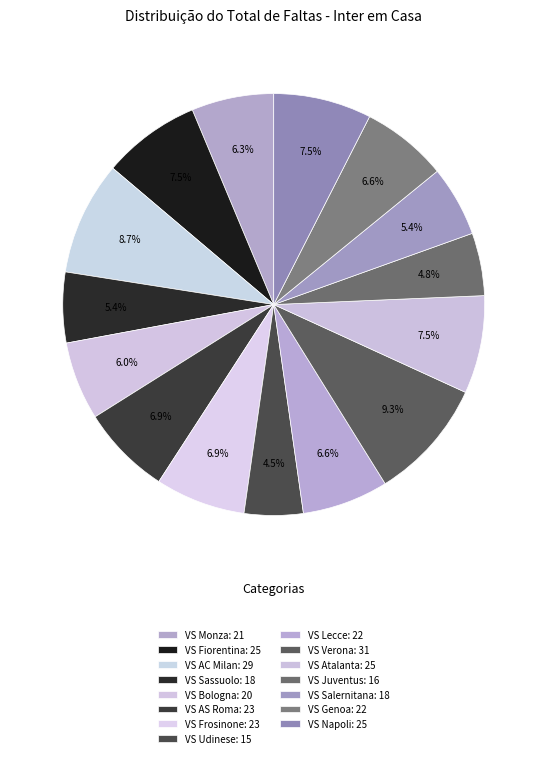

Rank the categories by value from highest to lowest.

VS Verona, VS AC Milan, VS Fiorentina, VS Atalanta, VS Napoli, VS AS Roma, VS Frosinone, VS Lecce, VS Genoa, VS Monza, VS Bologna, VS Sassuolo, VS Salernitana, VS Juventus, VS Udinese